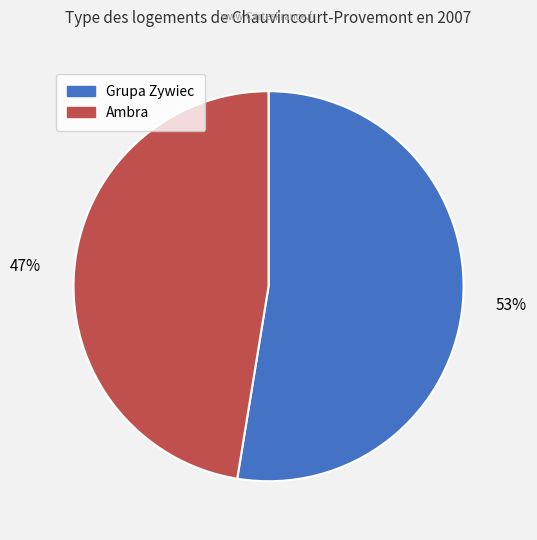

Does any single category account for the majority?

Yes